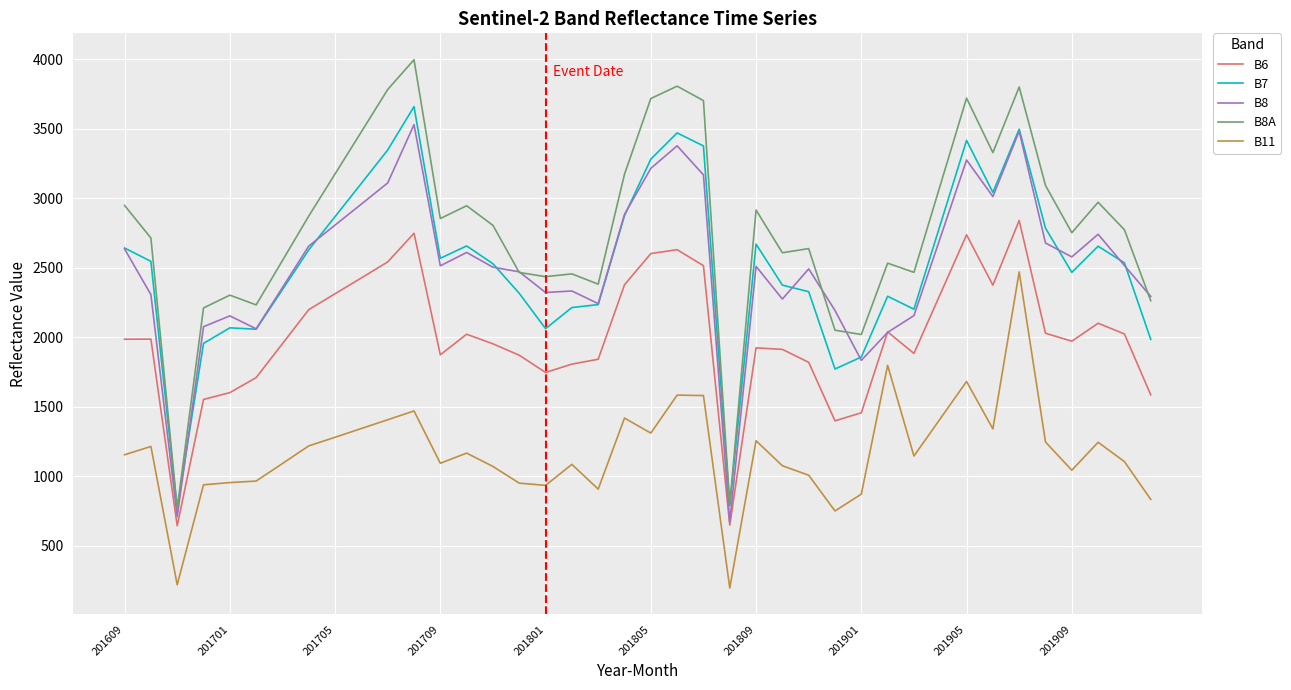

Which series has the largest range (max minus min)?

B8A